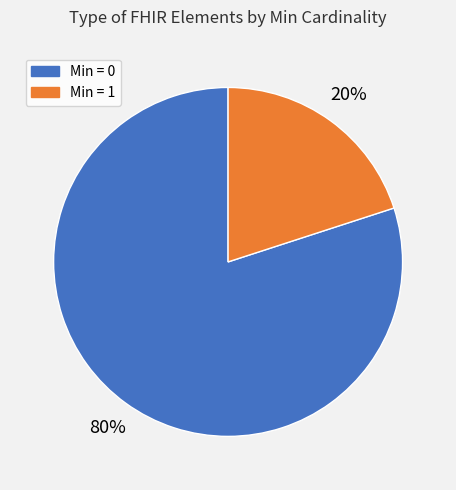

Is there any slice that represents more than half of the pie?

Yes